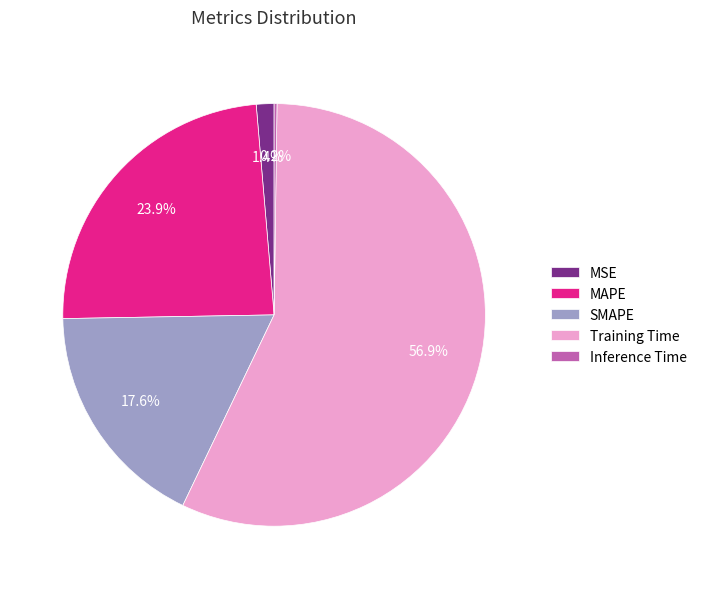

What is the largest slice in the pie chart?

Training Time